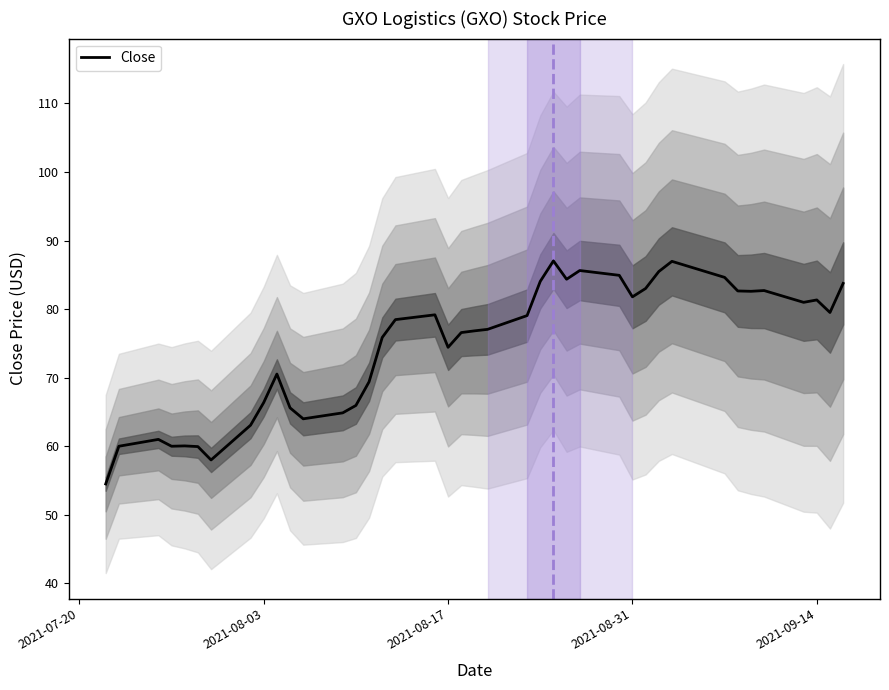

What is the minimum value for Close?

54.5